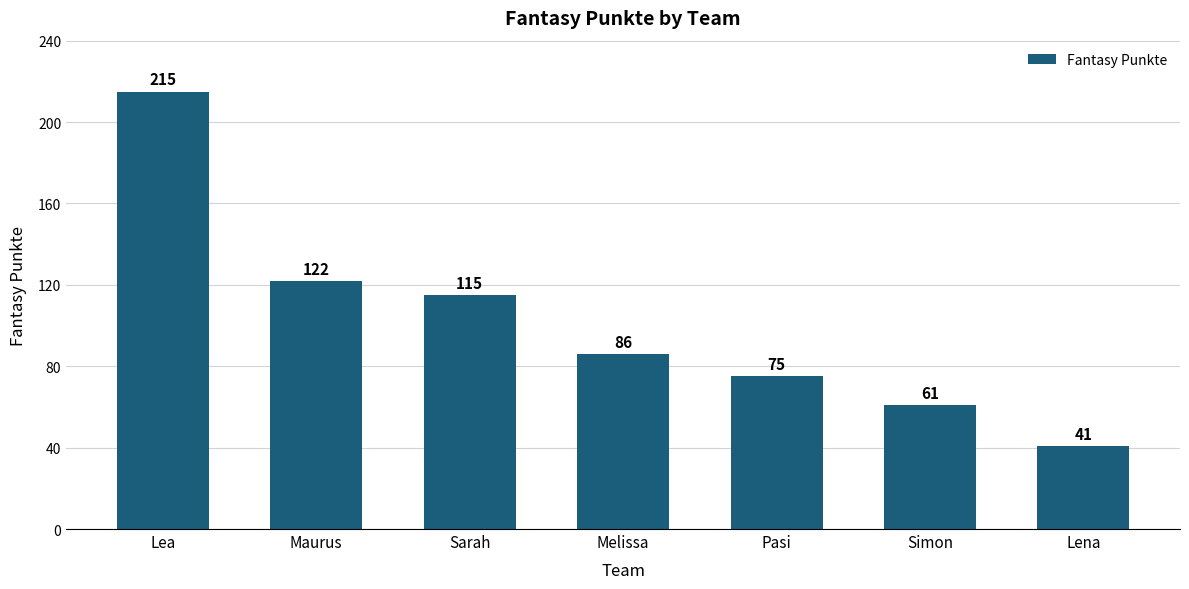

Read the value at Pasi.

75